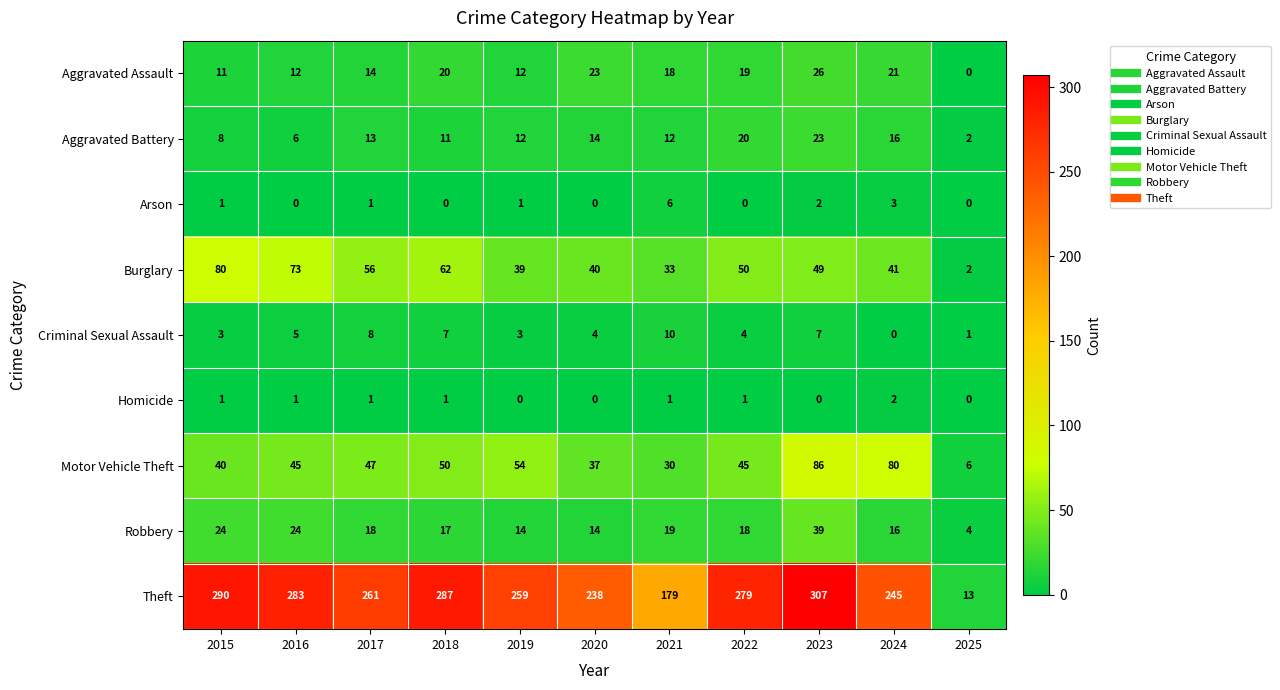

What is the maximum value shown in the chart?

307